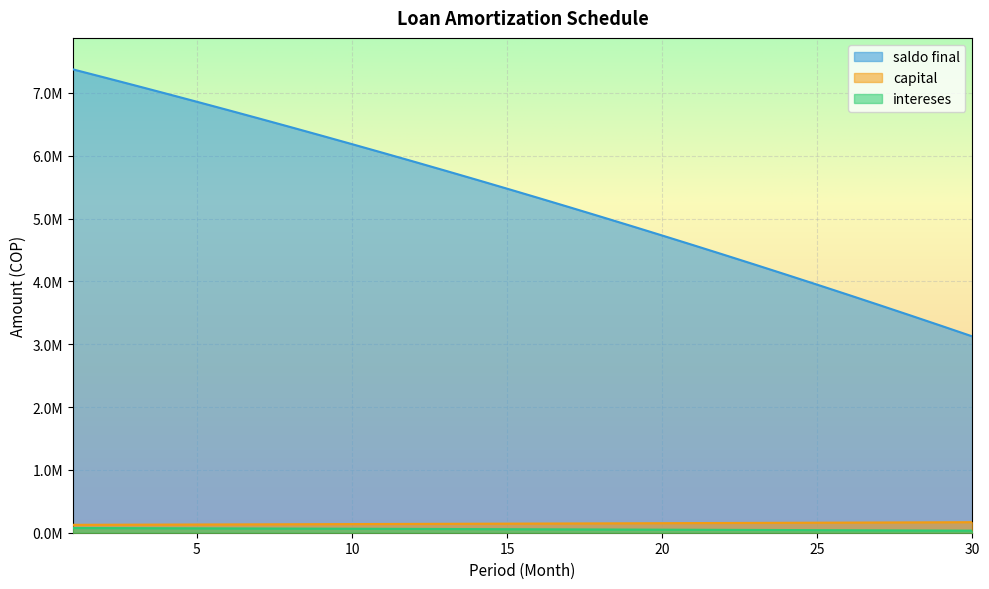

Which has a higher value, 1 or 16?

1